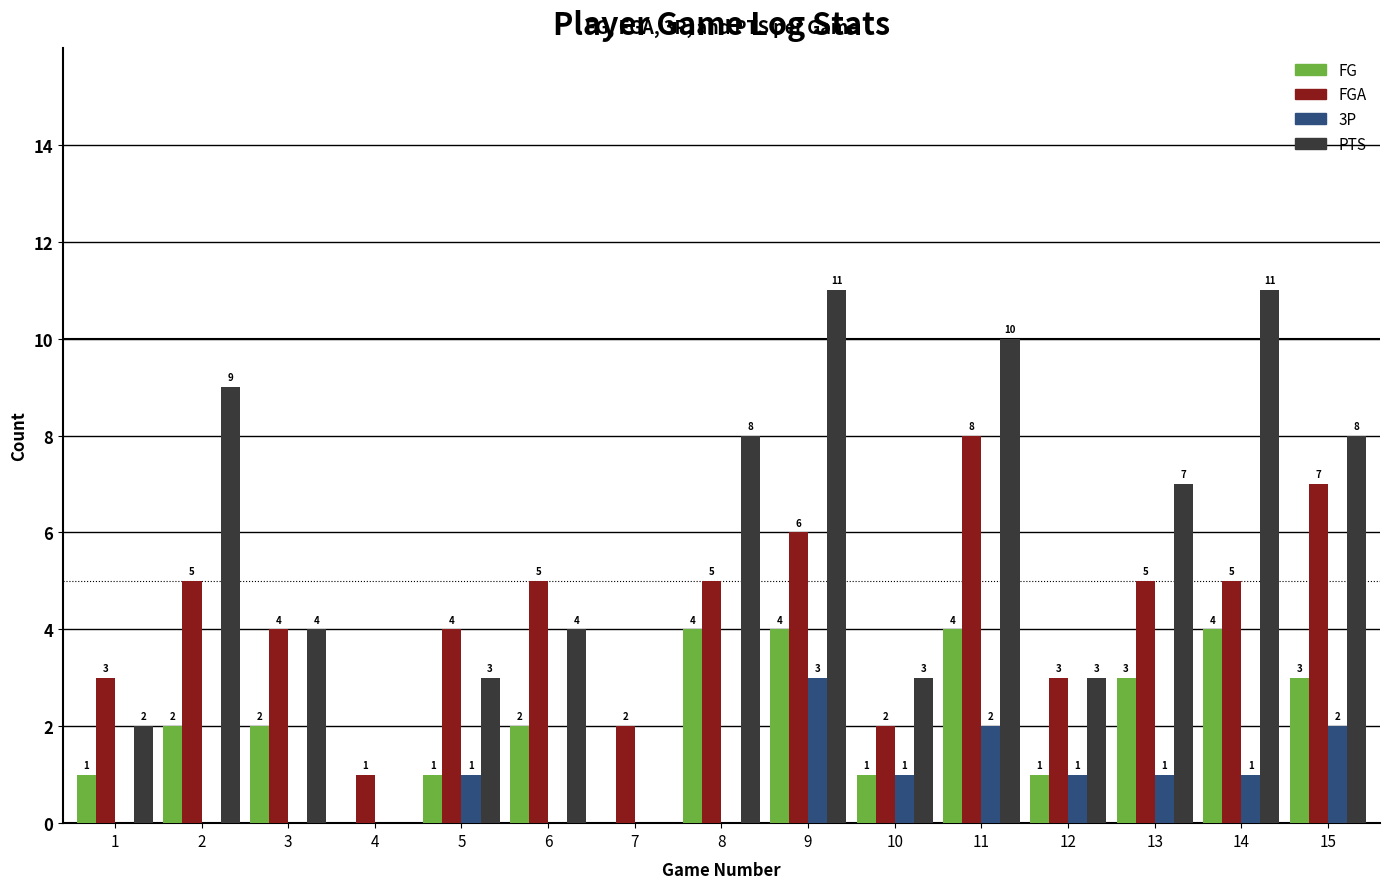

What is the sum of the FGA values at 6 and 8?

10